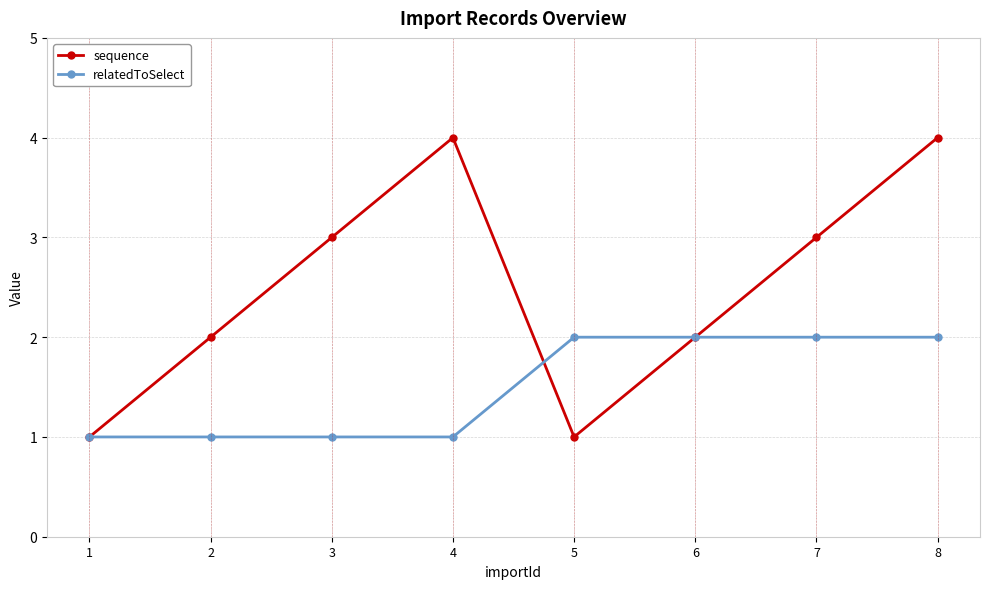

Count the number of categories in the chart.

8